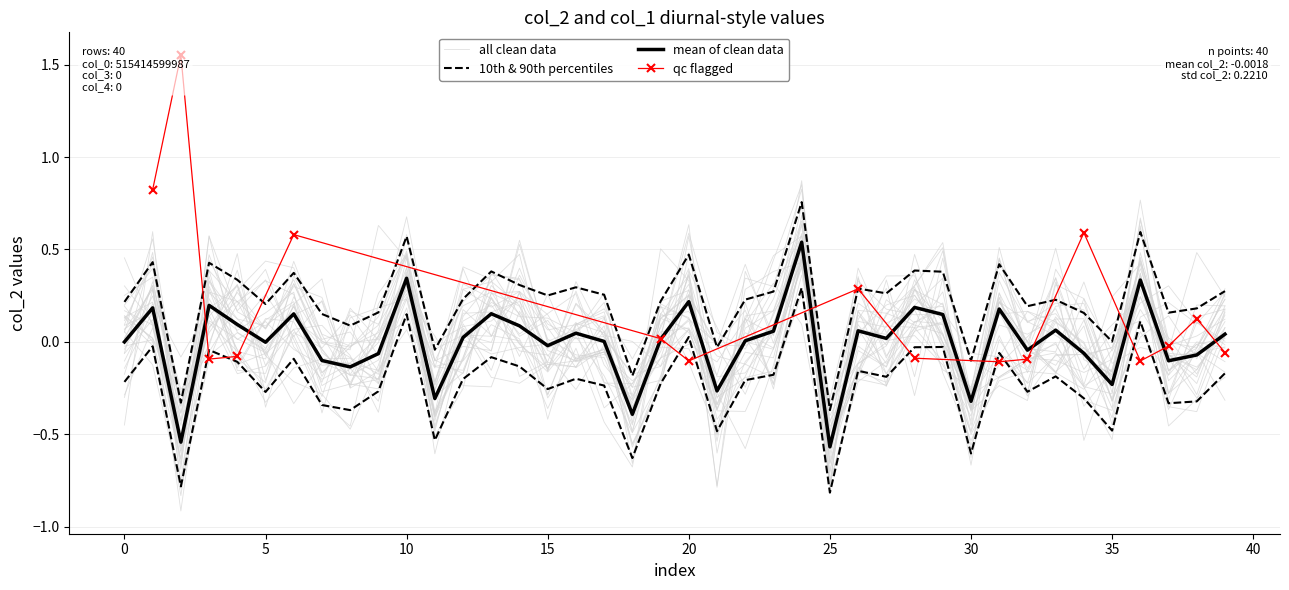

Which has a higher value, 14 or 39?

14